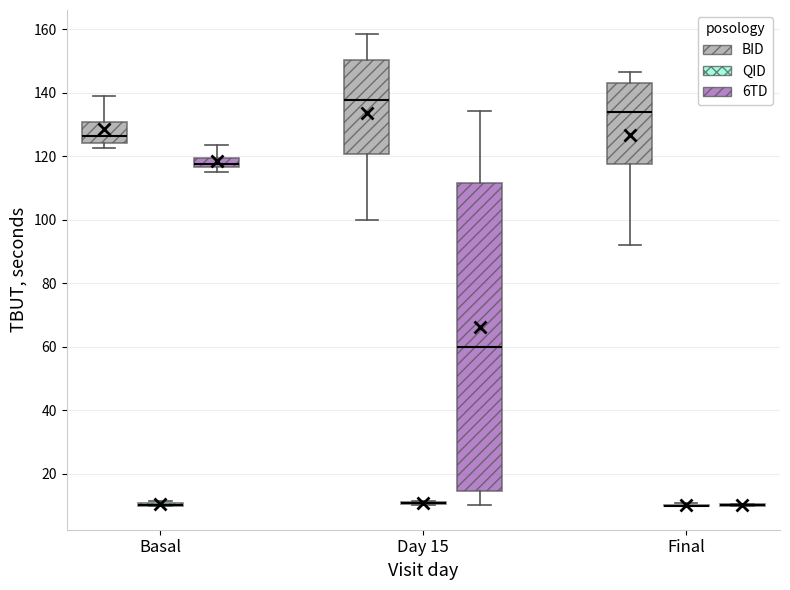

Reading left to right, transcribe this box plot: for each box, give where its median line is, the range the box spans, and where its two whiskers end, as read against the y-axis. The values are not printed on the chart, so give them approximately, as read against the axis.

Basal (BID): median 126, box 124 to 130, whiskers 122 to 138
Basal (QID): box collapsed to a line at 10, whiskers 10 to 12
Basal (6TD): median 118, box 116 to 120, whiskers 114 to 124
Day 15 (BID): median 138, box 120 to 150, whiskers 100 to 158
Day 15 (QID): box collapsed to a line at 10, whiskers 10 to 12
Day 15 (6TD): median 60, box 14 to 112, whiskers 10 to 134
Final (BID): median 134, box 118 to 144, whiskers 92 to 146
Final (QID): box collapsed to a line at 10, whiskers 10 to 10
Final (6TD): box collapsed to a line at 10, whiskers 10 to 10